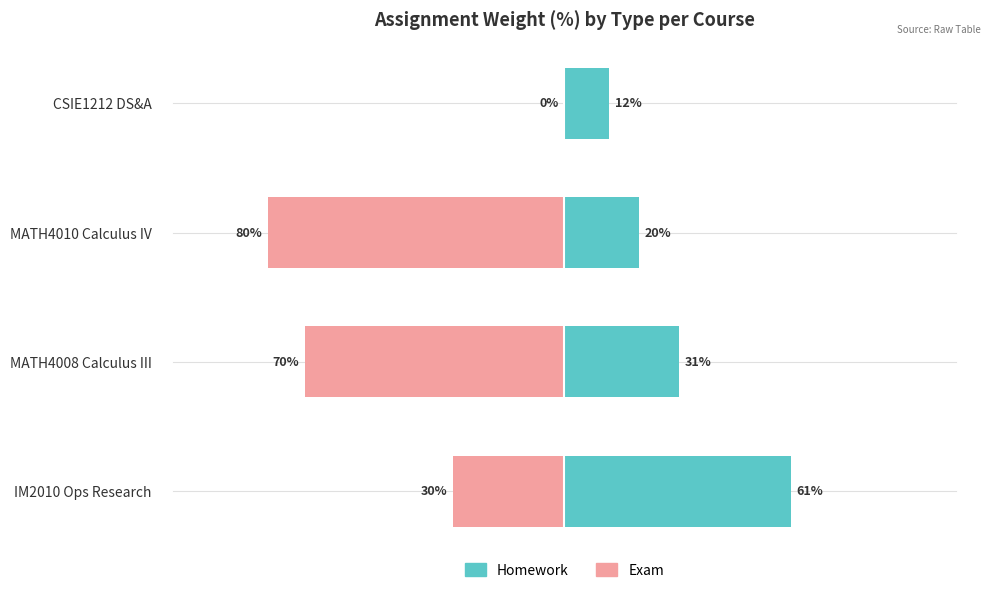

What is the total value across all series at CSIE1212 DS&A?

12